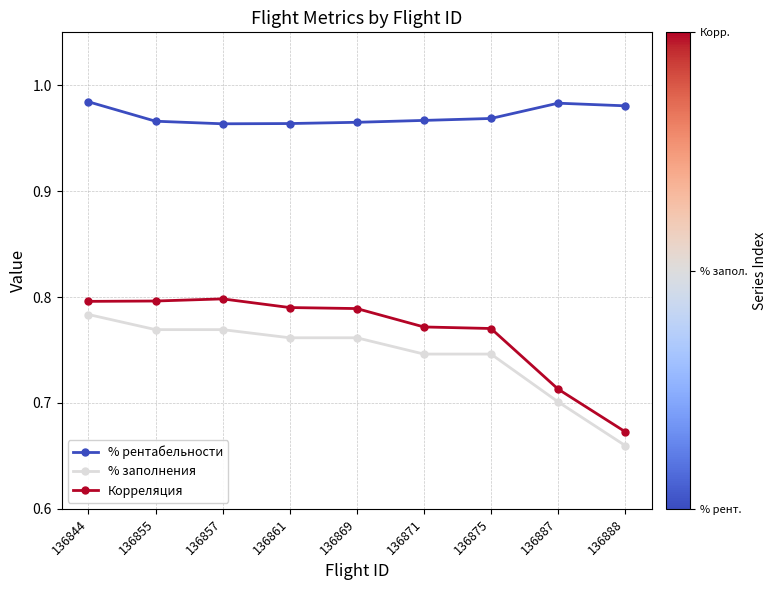

At which category does the chart reach its minimum across all series?

136888